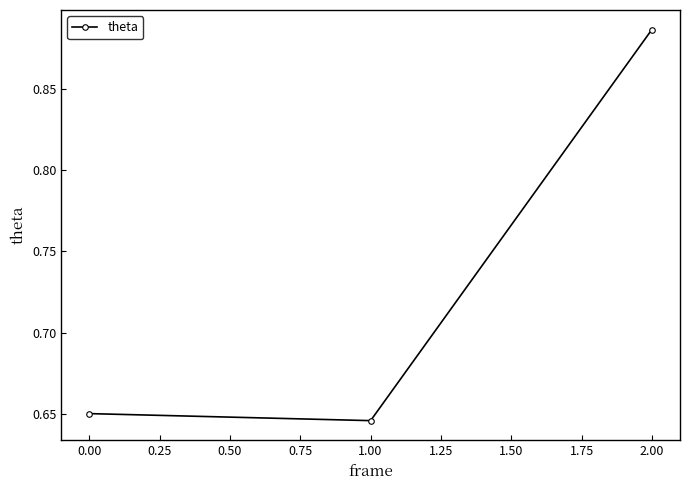

How many lines are shown in the chart?

1